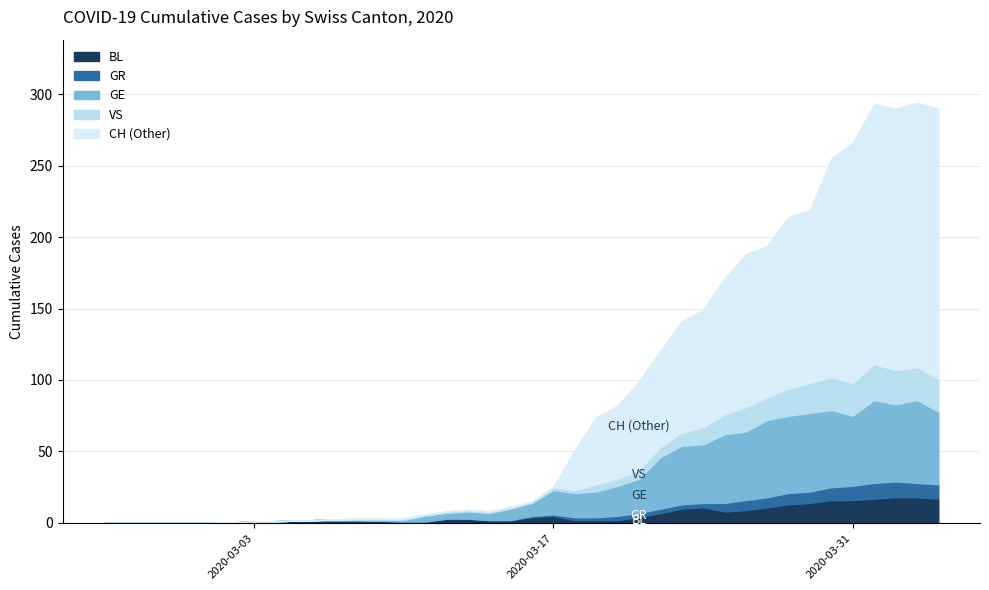

Rank the series at 4 from lowest to highest value.

GR, BL, VS, GE, CH